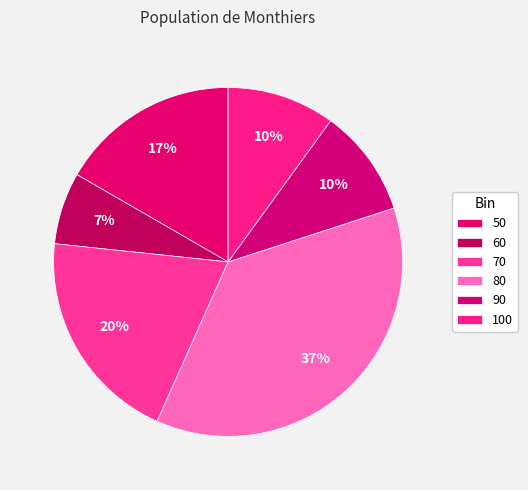

To the nearest percent, what is the combined percentage of 50 and 60?

23%